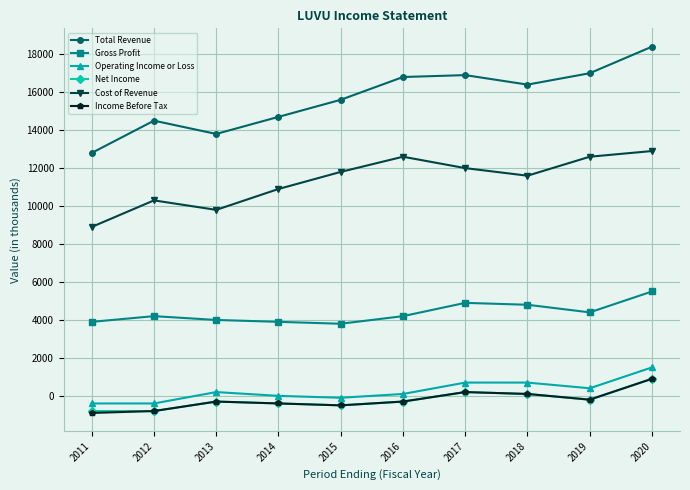

Read the Net Income value at 2017, to the nearest 50.

200